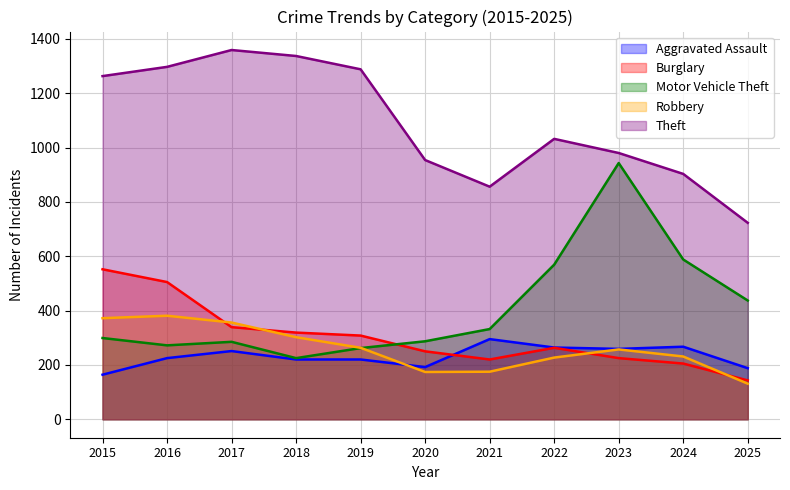

At which category is the sum across all series the highest?

2016